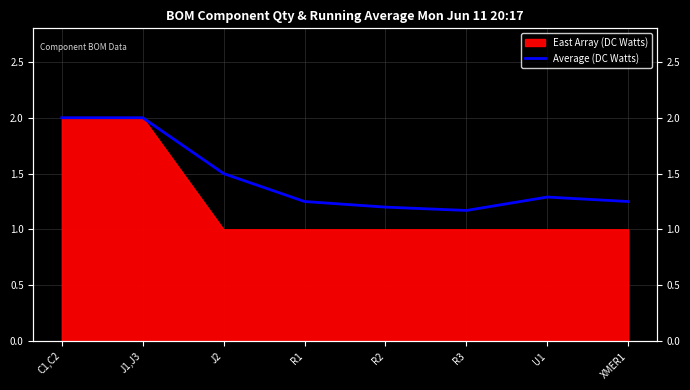

What is the sum of all values?

11.7